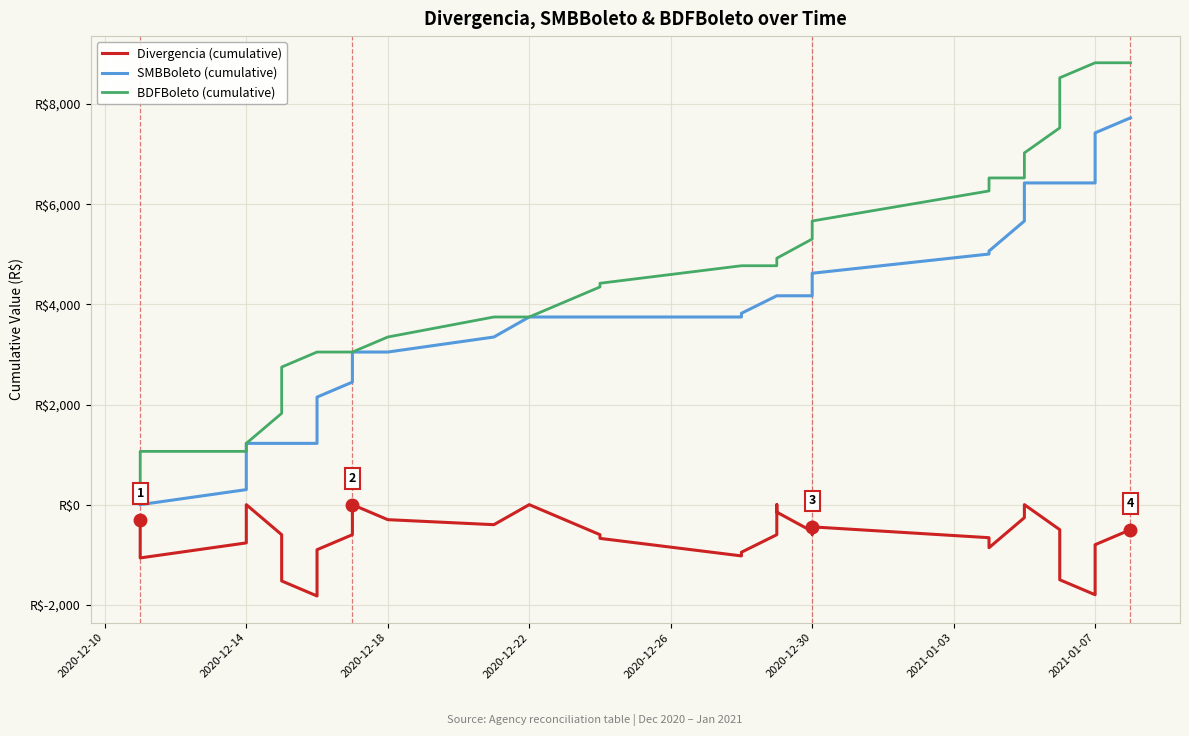

Reading left to right, what are all the values shown in this chart?

Divergencia: -300.0	-750.0	-1064.0	-764.0	-314.0	0.0	-600.0	-674.0	-1524.0	-1824.0	-1750.0	-900.0	-600.0	0.0	-300.0	-400.0	0.0	-600.0	-673.8	-1023.8	-950.0	-600.0	0.0	-150.0	-533.6	-593.6	-443.6	-660.0	-700.0	-860.0	-260.0	-160.0	0.0	-500.0	-1000.0	-1500.0	-1800.0	-1300.0	-800.0	-500.0
SMBBoleto: 0.0	0.0	0.0	300.0	910.0	1224.0	1224.0	1224.0	1224.0	1224.0	1298.0	2148.0	2448.0	3048.0	3048.0	3348.0	3748.0	3748.0	3748.0	3748.0	3821.8	4171.8	4171.8	4171.8	4171.8	4471.8	4621.8	5005.4	5065.4	5065.4	5665.4	6265.4	6425.4	6425.4	6425.4	6425.4	6425.4	6925.4	7425.4	7725.4
BDFBoleto: 300.0	750.0	1064.0	1064.0	1224.0	1224.0	1824.0	1898.0	2748.0	3048.0	3048.0	3048.0	3048.0	3048.0	3348.0	3748.0	3748.0	4348.0	4421.8	4771.8	4771.8	4771.8	4771.8	4921.8	5305.4	5665.4	5665.4	6265.4	6365.4	6525.4	6525.4	7025.4	7025.4	7525.4	8025.4	8525.4	8825.4	8825.4	8825.4	8825.4